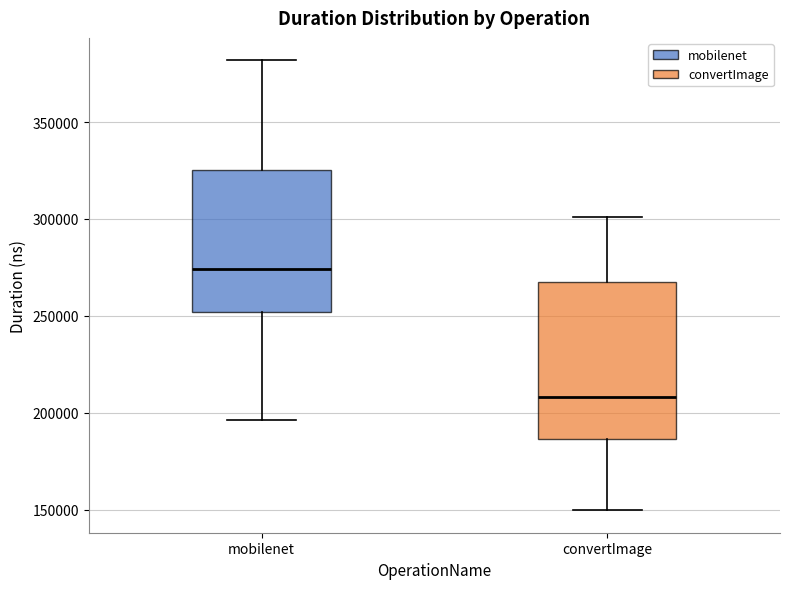

Reading left to right, read every box against the y-axis: the position of its median line, the range the box covers, and the ends of its whiskers. The values are not printed on the chart, so give them approximately, as read against the axis.

mobilenet: median 275000, box 250000 to 325000, whiskers 195000 to 380000
convertImage: median 210000, box 185000 to 270000, whiskers 150000 to 300000